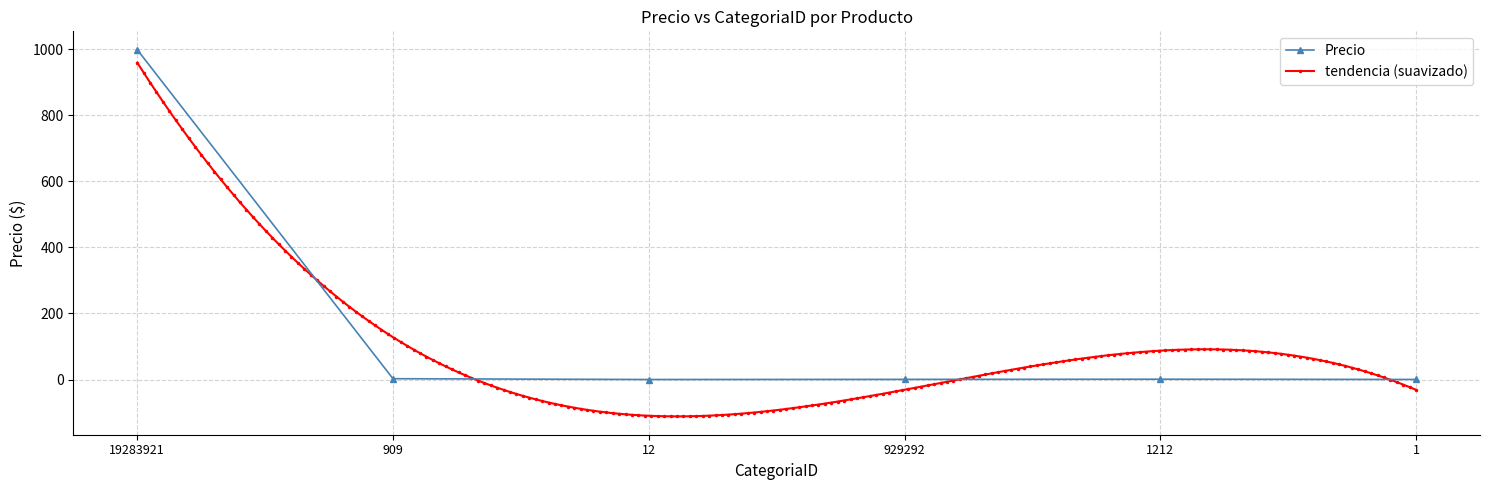

How many interior local valleys (lower than both neighbors) does the data have?

1